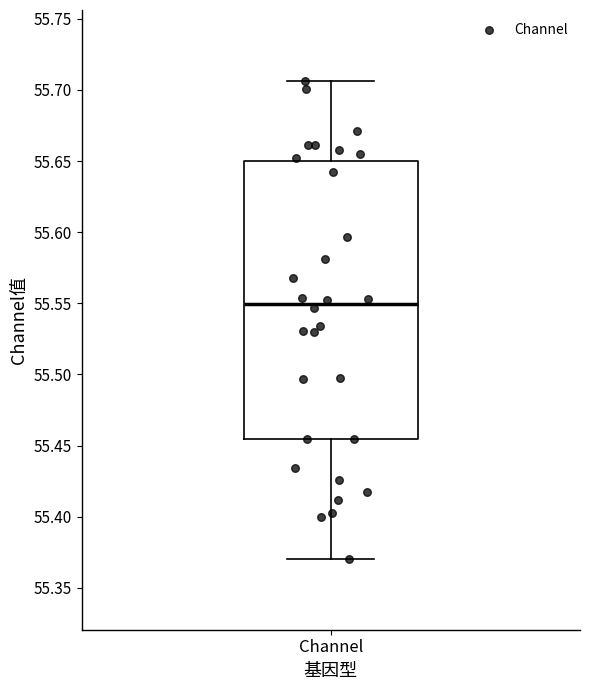

Transcribe this box plot: give where the median line is, the range the box spans, and where the two whiskers end, as read against the y-axis. The values are not printed on the chart, so give them approximately, as read against the axis.

median 55.550, box 55.455 to 55.650, whiskers 55.370 to 55.705